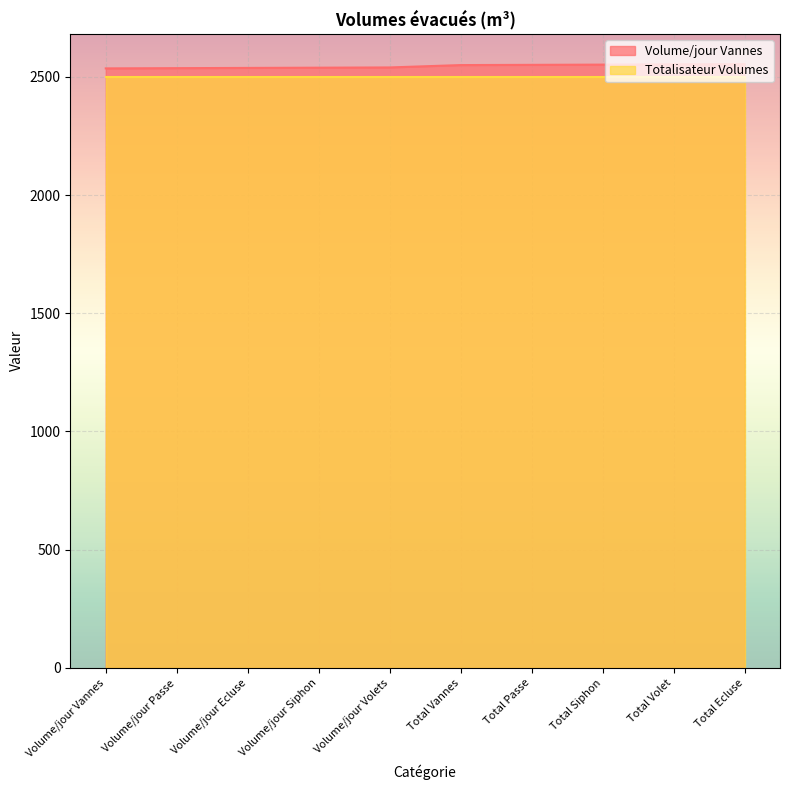

True or false: there are more than 1 points higher than both neighbors.

False